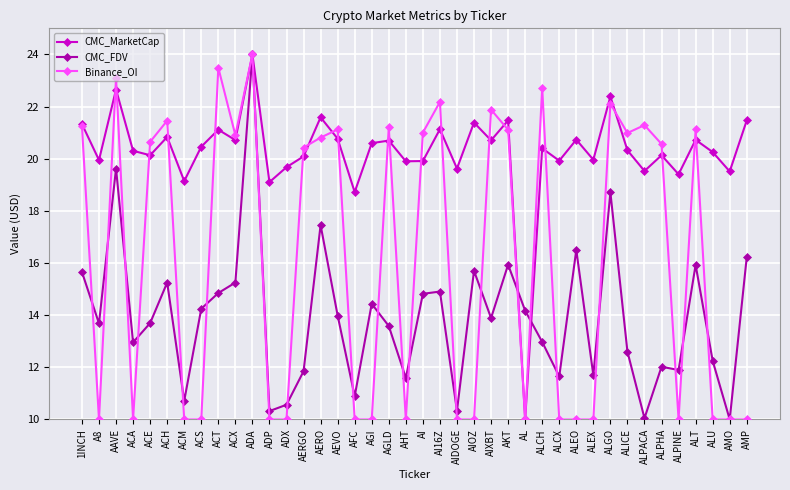

Is it true that Binance_OI equals 10.0 at AL?

True